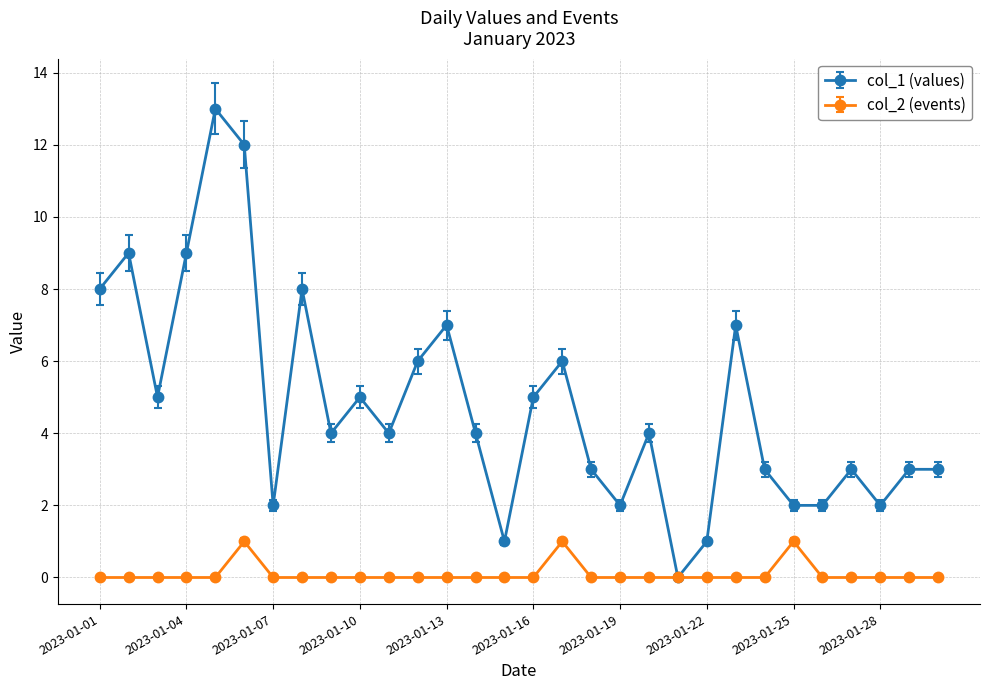

What are all the series names shown in the legend?

col_1 (values), col_2 (events)